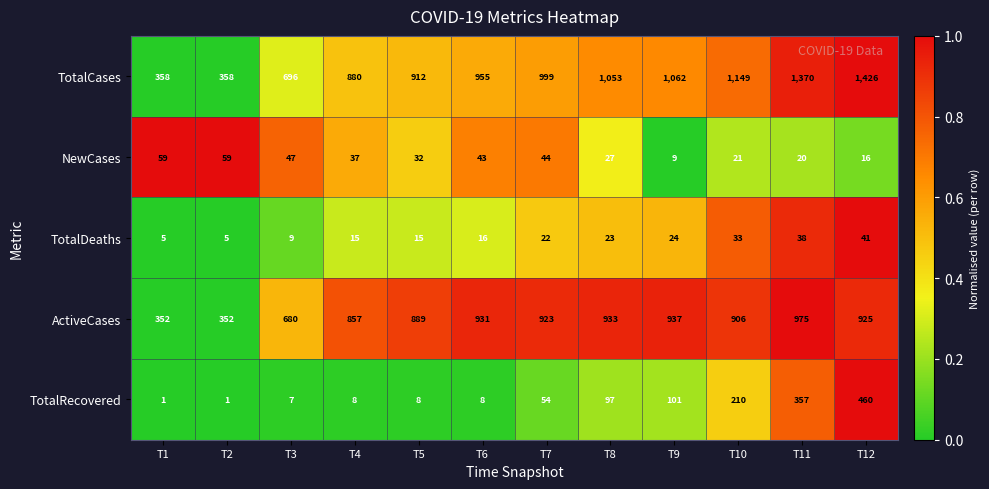

Rank the series at T6 from lowest to highest value.

TotalRecovered, TotalDeaths, NewCases, ActiveCases, TotalCases